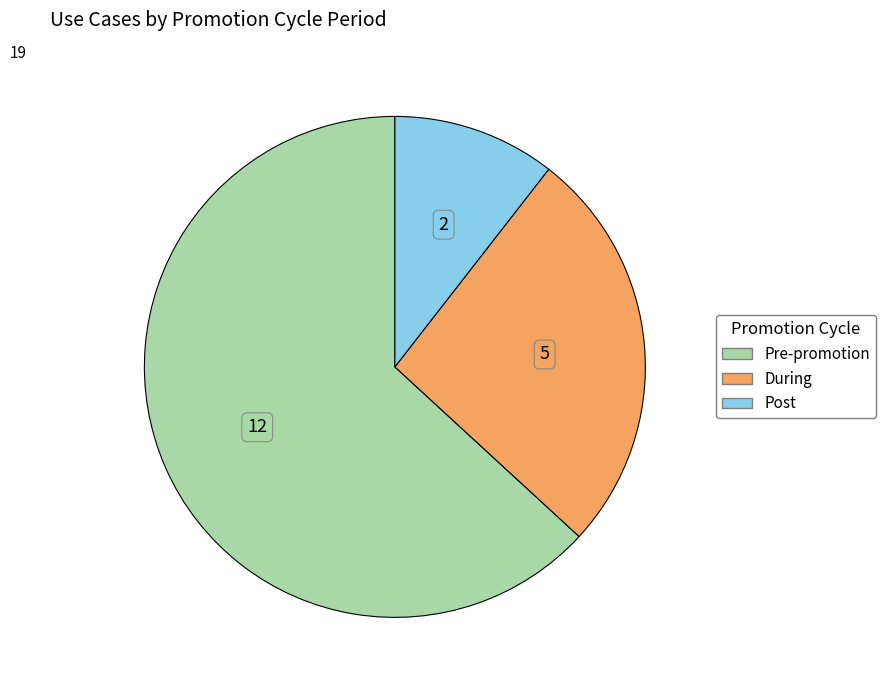

Combined, do Post and During account for over 50%?

No